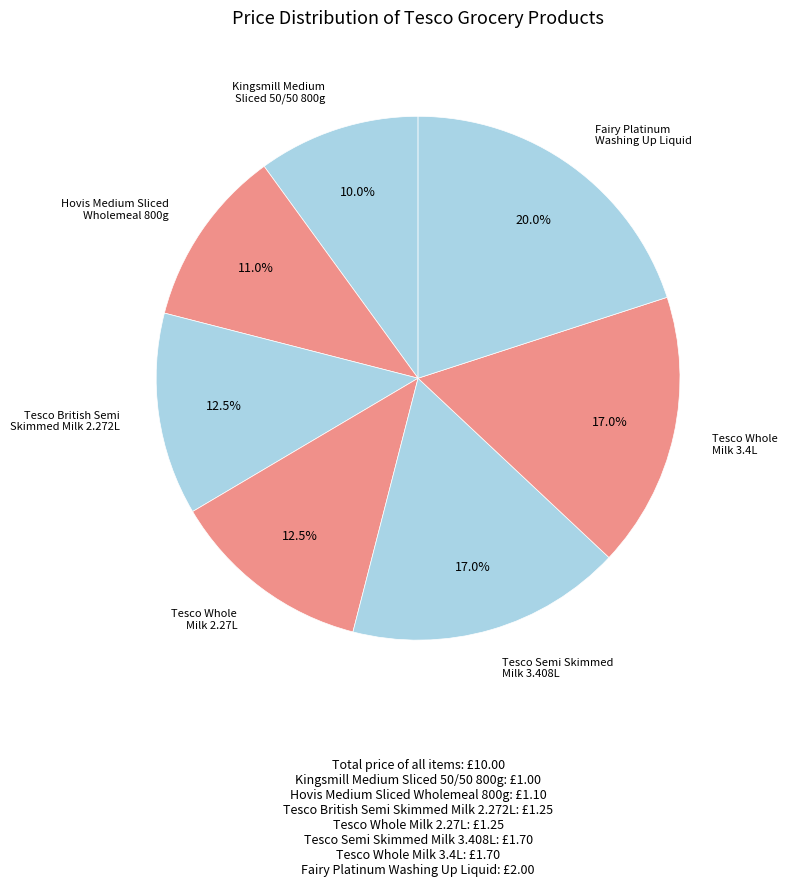

To the nearest percent, what is the average slice percentage?

14%